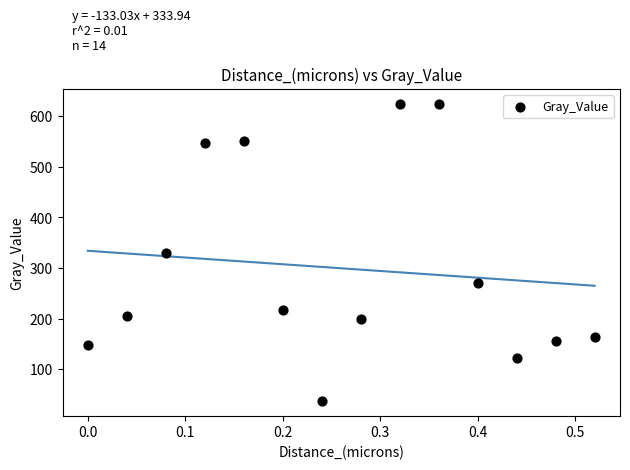

What is the range of X values (max minus min)?

0.5